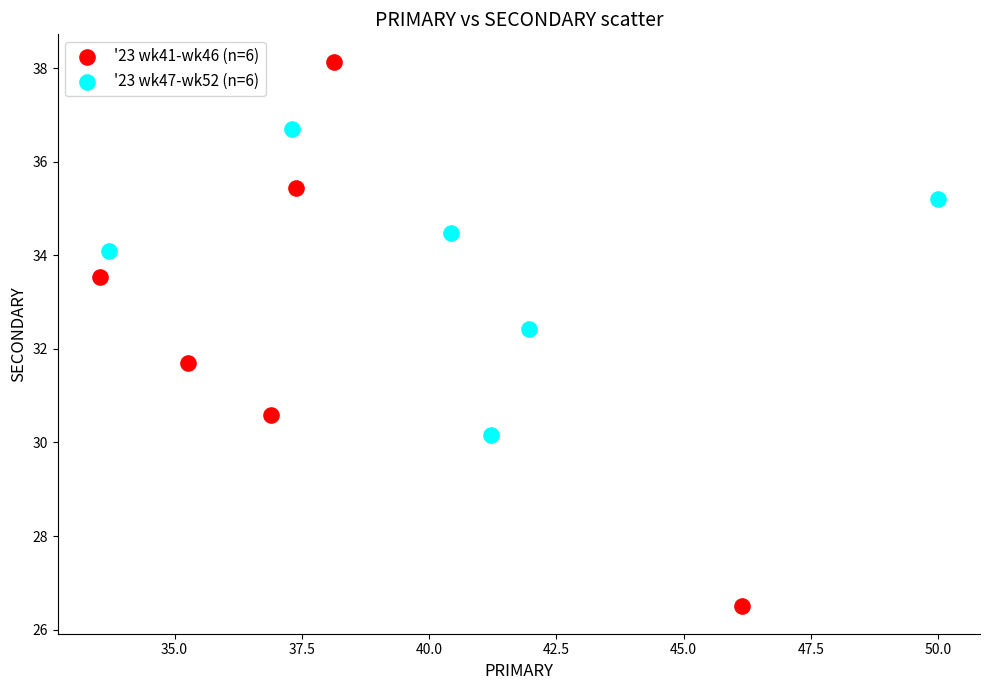

Which series has the largest Y range (max minus min)?

'23 wk41-wk46 (n=6)